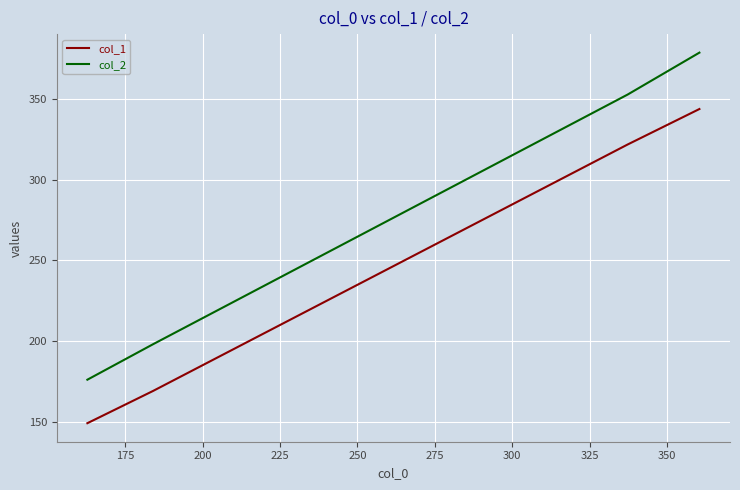

True or false: col_1 and col_2 cross at least once.

False